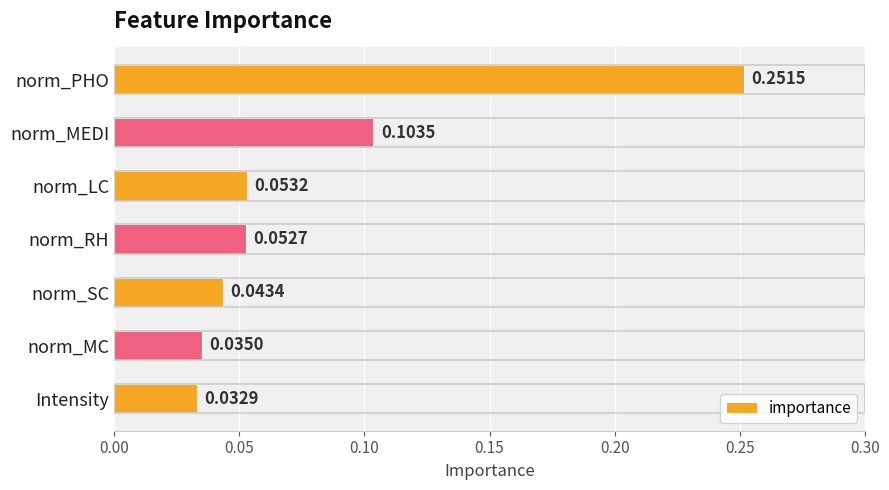

List the labels in order of value, largest first.

norm_PHO, norm_MEDI, norm_LC, norm_RH, norm_SC, norm_MC, Intensity